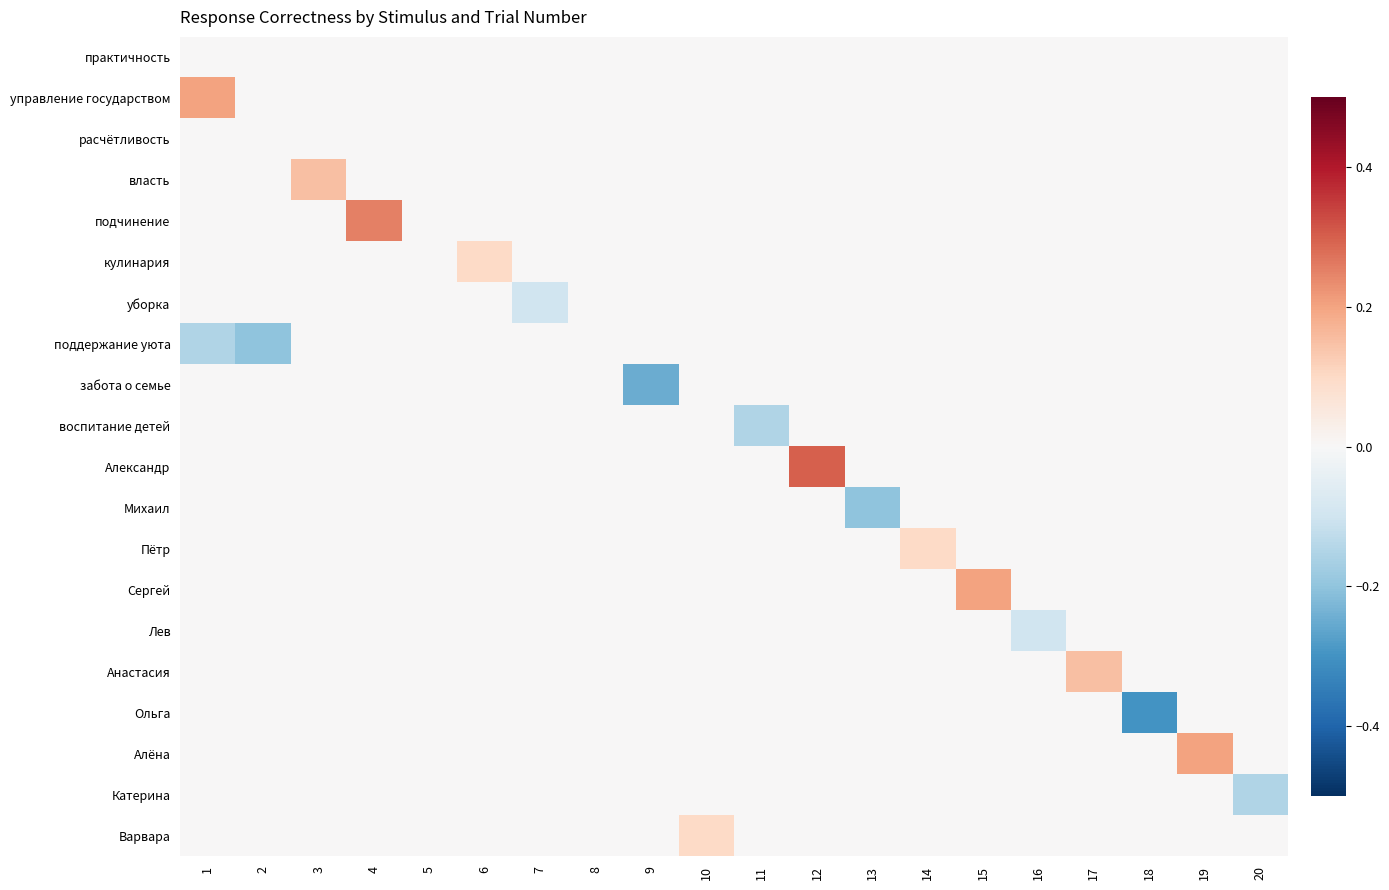

How many categories are shown in the chart?

20